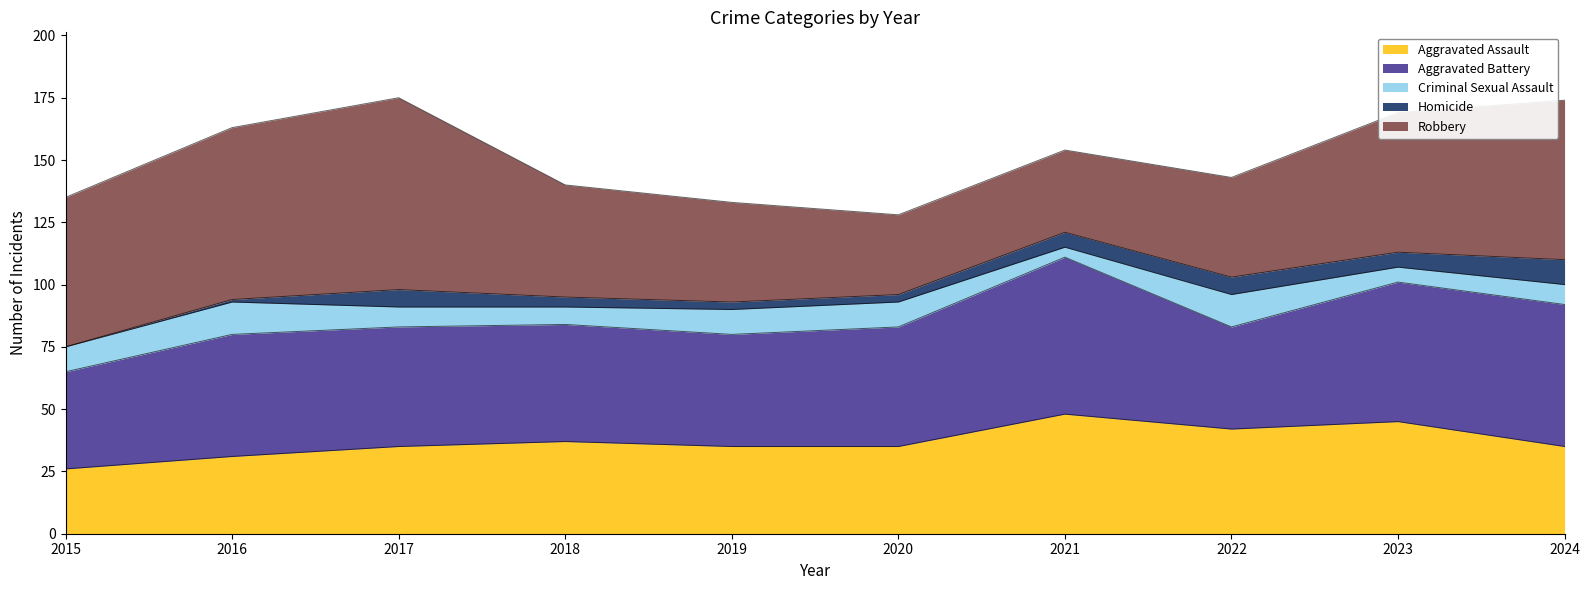

Is it true that Aggravated Assault equals 58 at 2017?

False